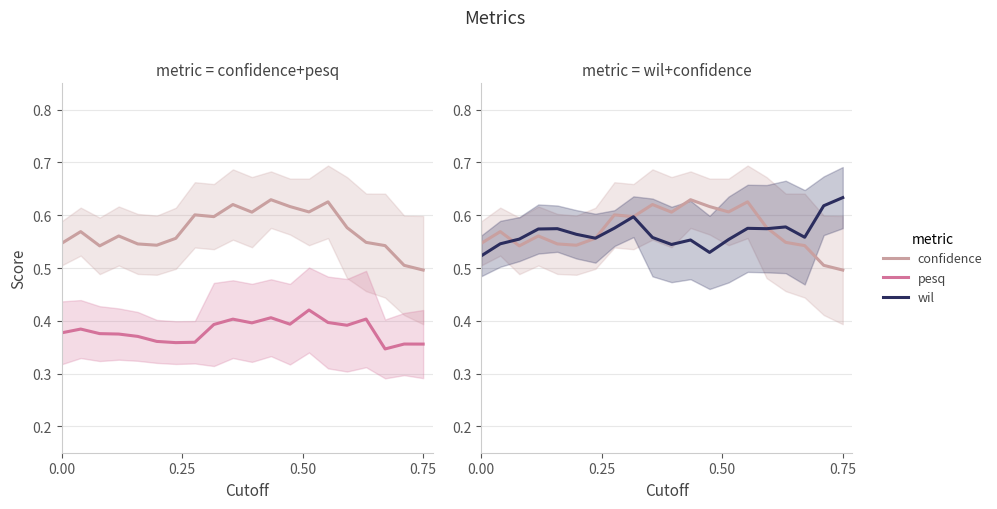

What is the maximum value shown in the chart?

0.6